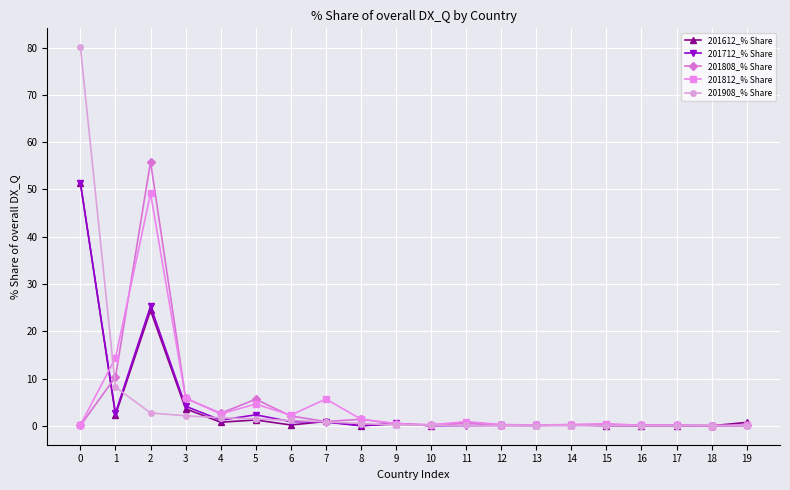

True or false: 201808_% Share has more than 0 points higher than both neighbors.

True